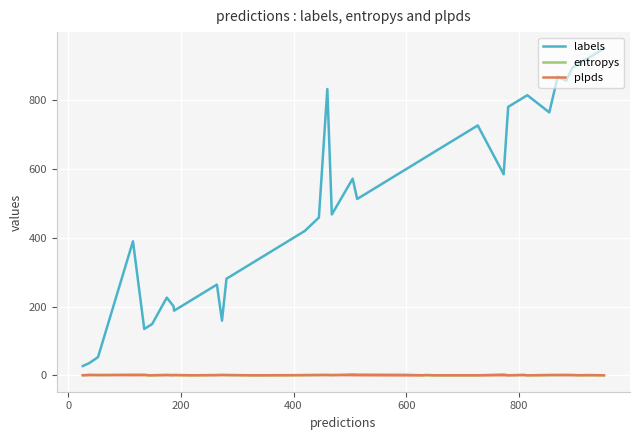

What is the lowest value of the labels series?

27.0